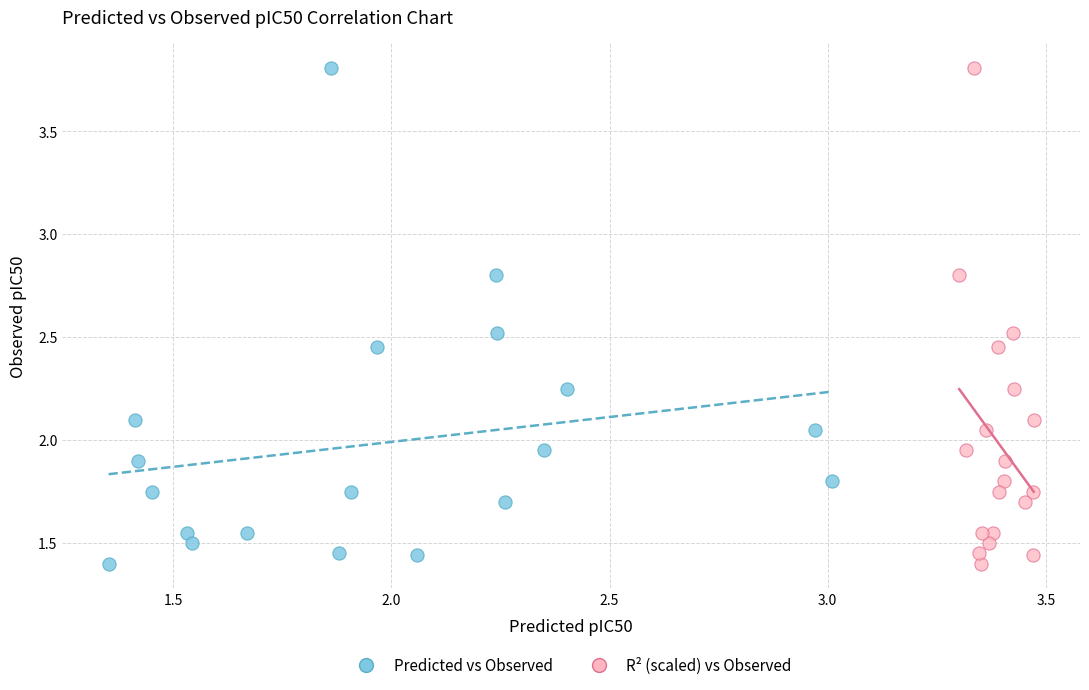

What are all the series names shown in the legend?

Predicted vs Observed, R² (scaled) vs Observed